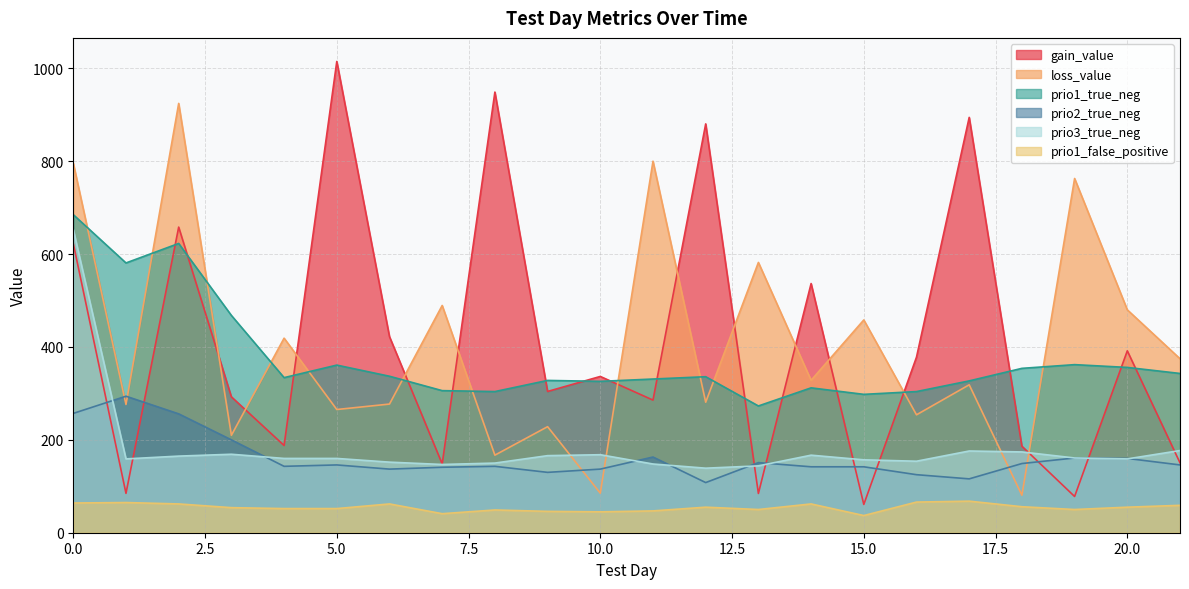

Which series has the largest total across all categories?

gain_value